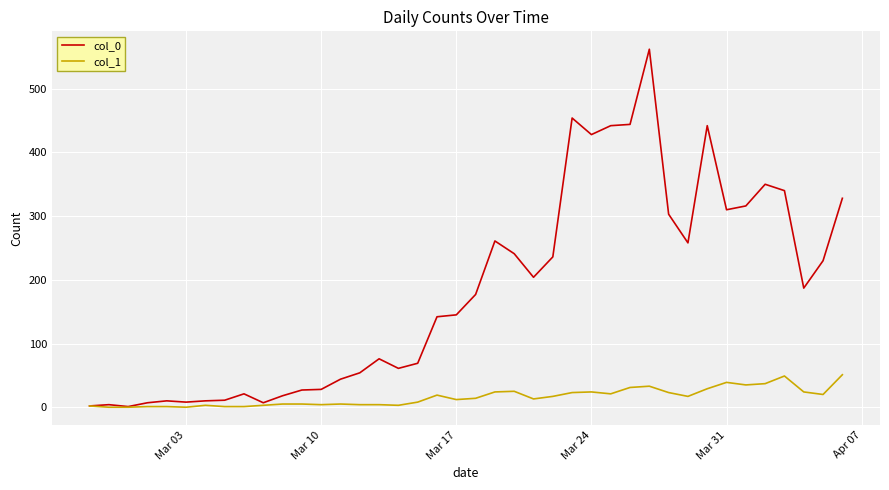

Which series has the largest range (max minus min)?

col_0